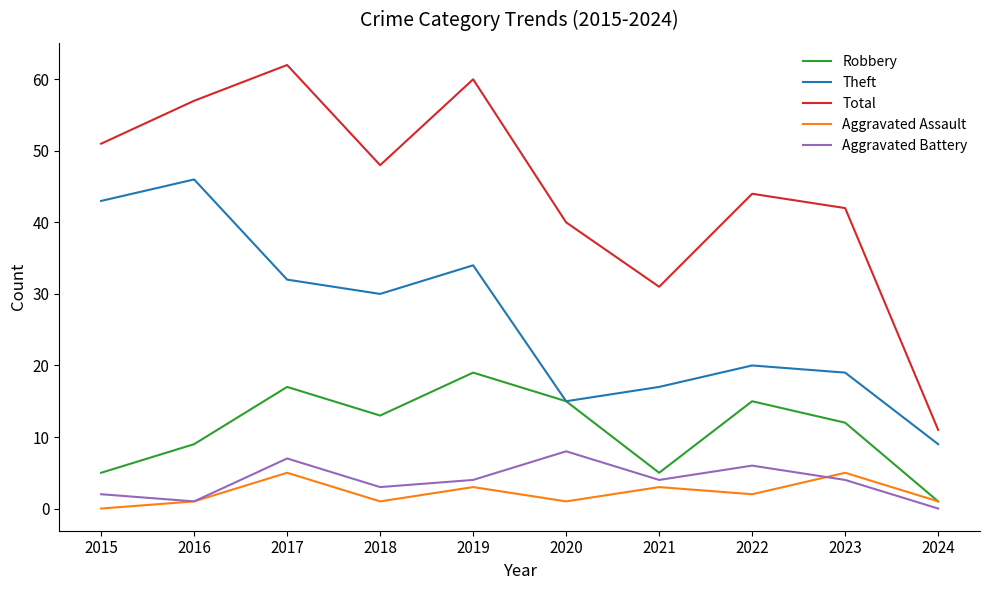

What are all the series names shown in the legend?

Robbery, Theft, Total, Aggravated Assault, Aggravated Battery